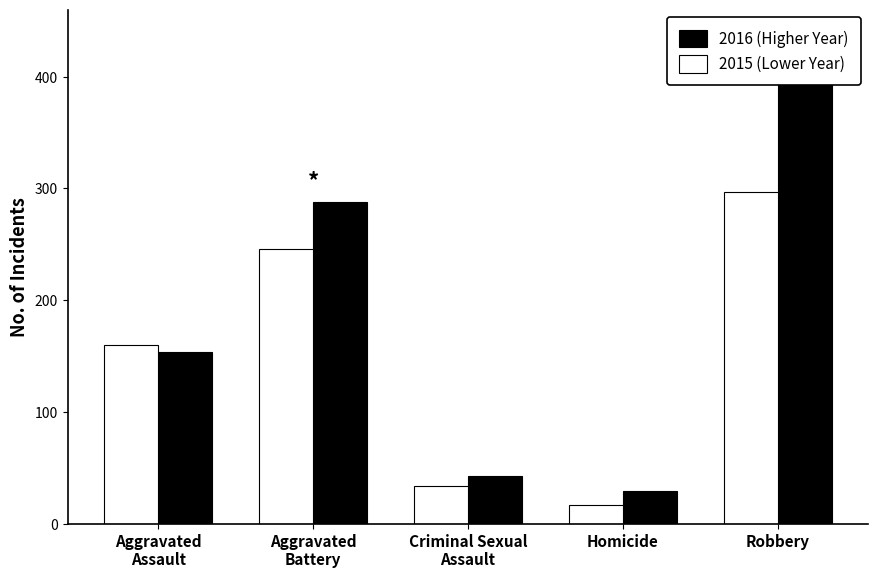

Between Aggravated
Battery and Criminal Sexual
Assault, which is larger?

Aggravated
Battery